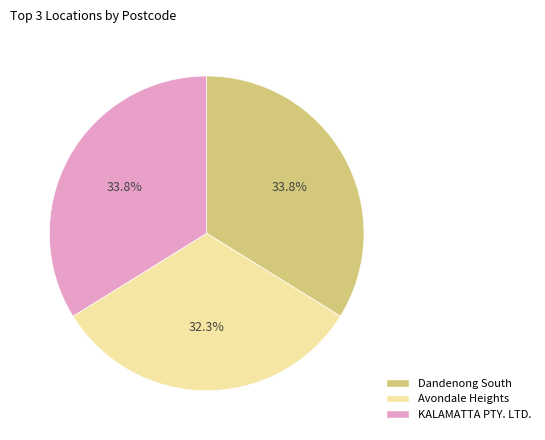

How many segments does this pie chart have?

3